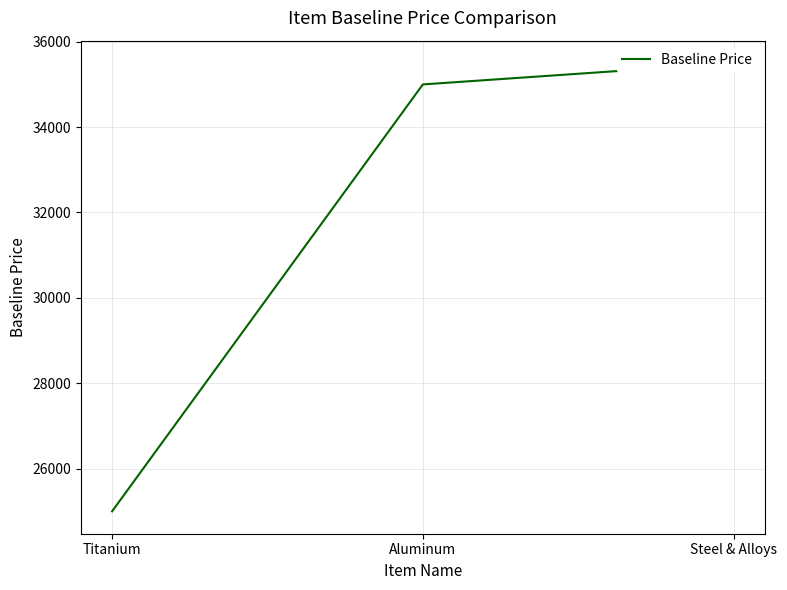

Reading left to right, extract all data points from this chart.

Titanium=25000.2	Aluminum=35000.3	Steel & Alloys=35500.3